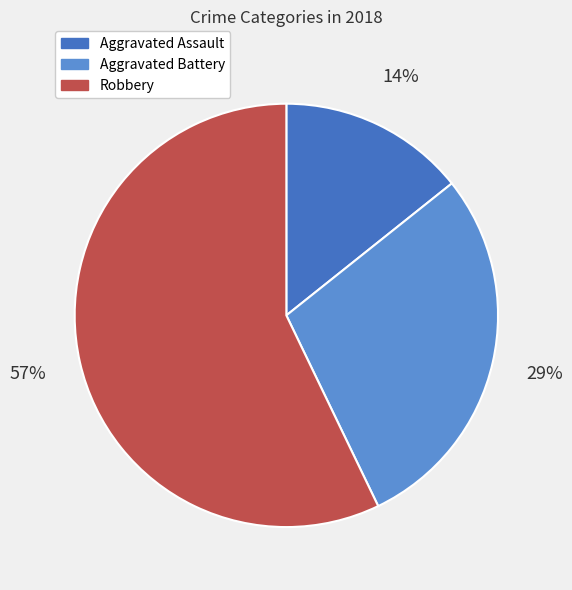

Which slice represents more than half of the pie?

Robbery